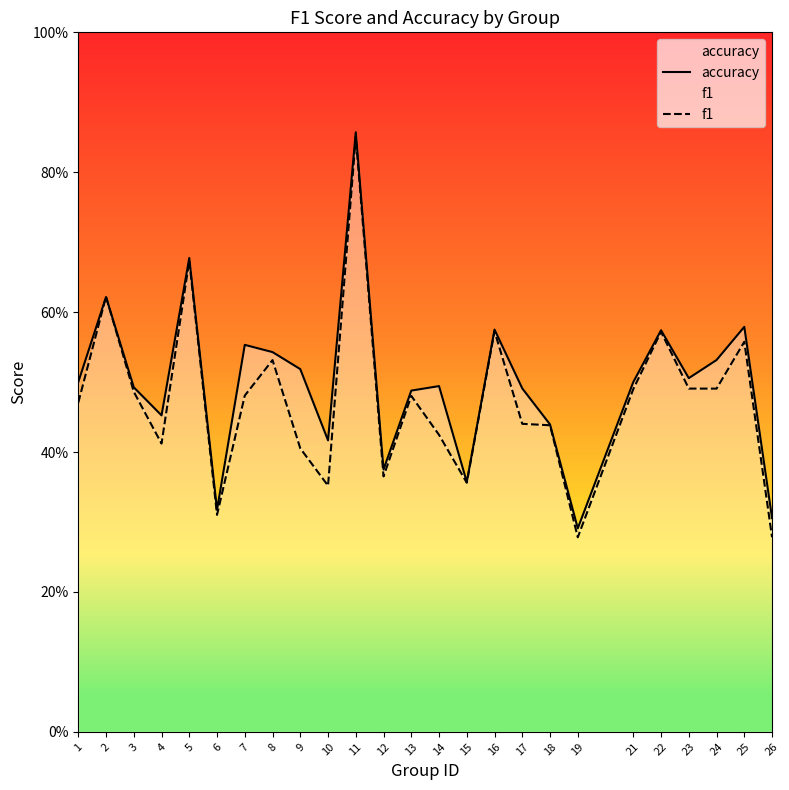

What is the greatest value displayed?

0.9